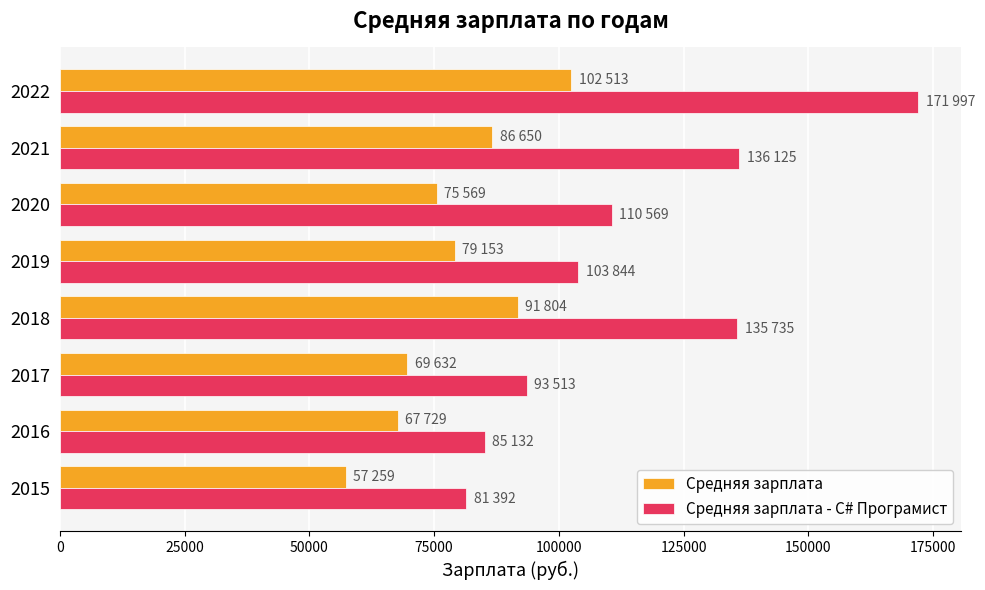

What is the average value of the Средняя зарплата - C# Програмист series?

114788